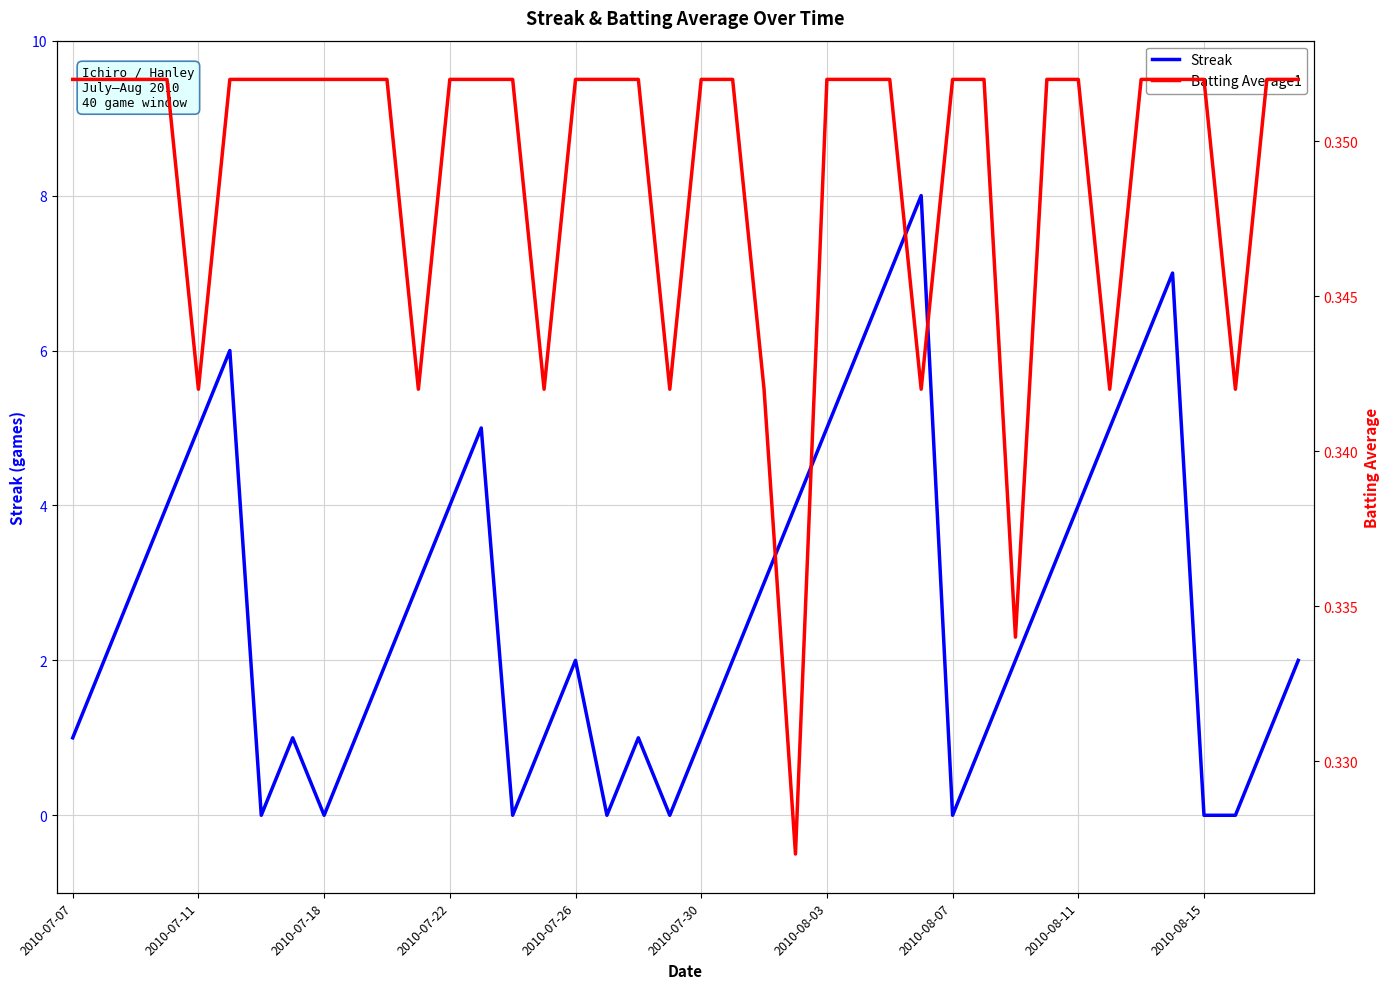

Is the value of Streak at 29 greater than the value of Batting Average1 at 30?

Yes